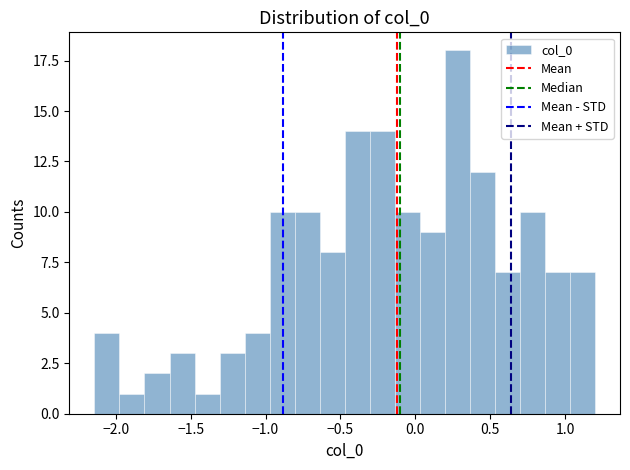

Around what value on the x-axis is the tallest bar? Give the approximate position of its centre, as read against the axis.

0.30